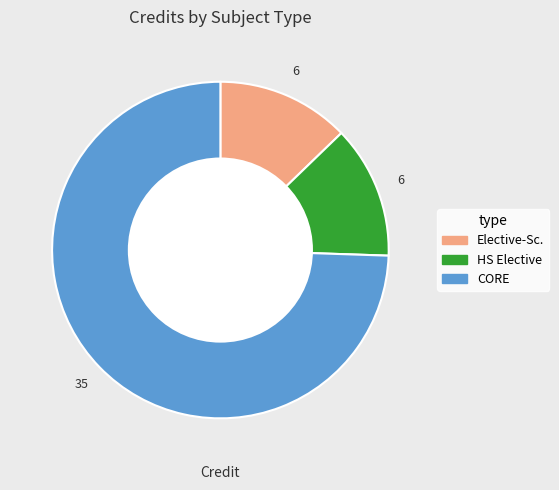

Is there a majority slice in this chart?

Yes